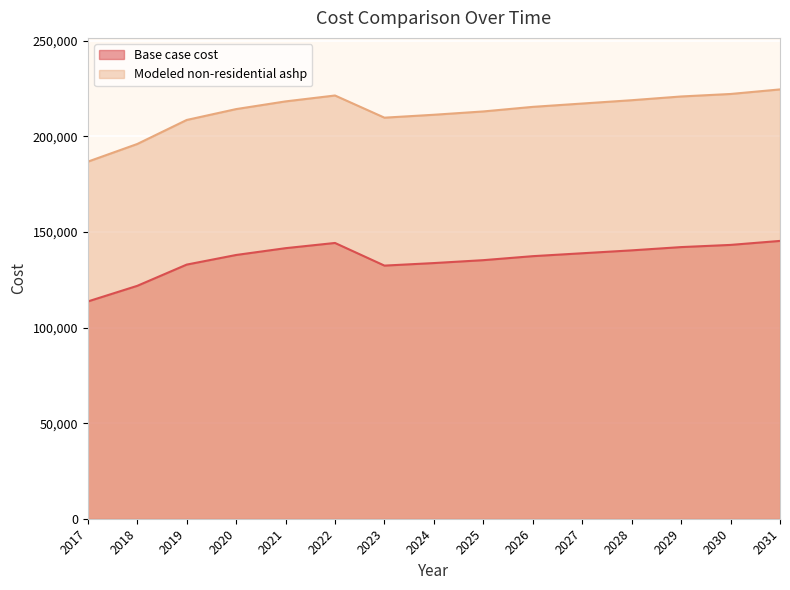

How many lines are shown in the chart?

2